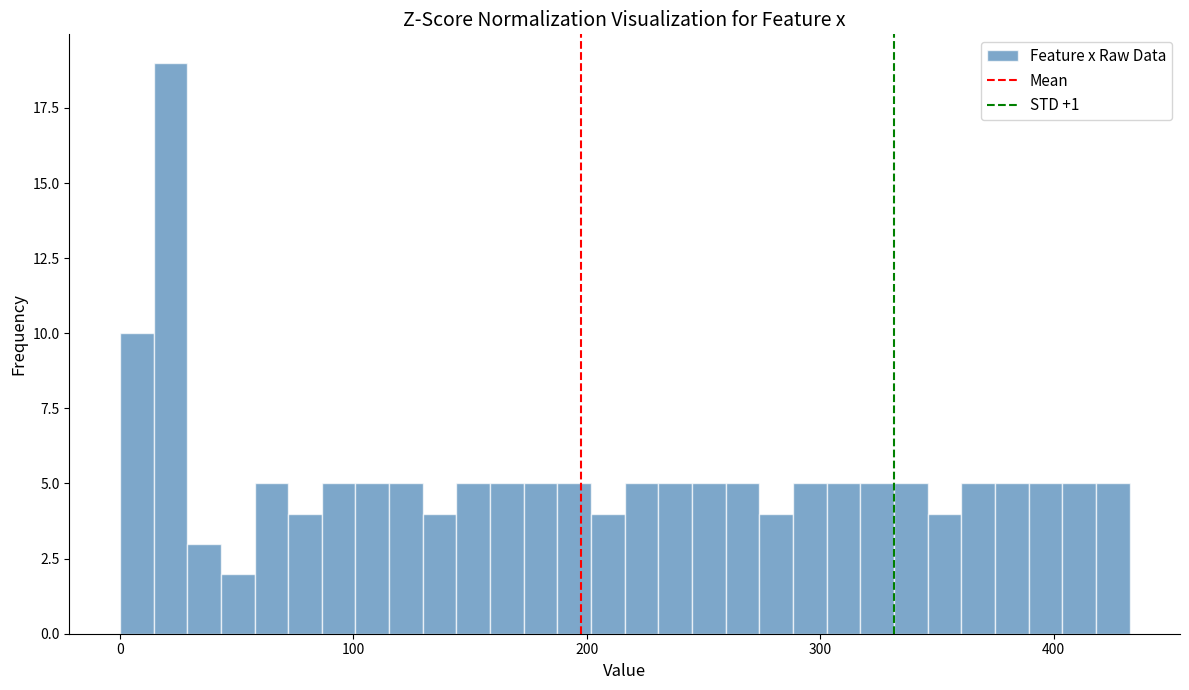

Read against the x-axis, roughly where is the centre of the tallest bar?

20